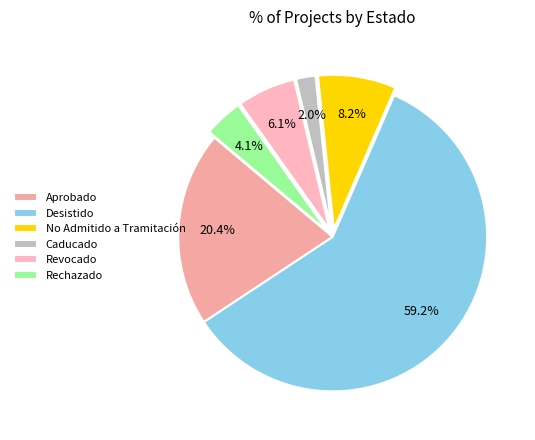

Count the number of slices in the pie.

6